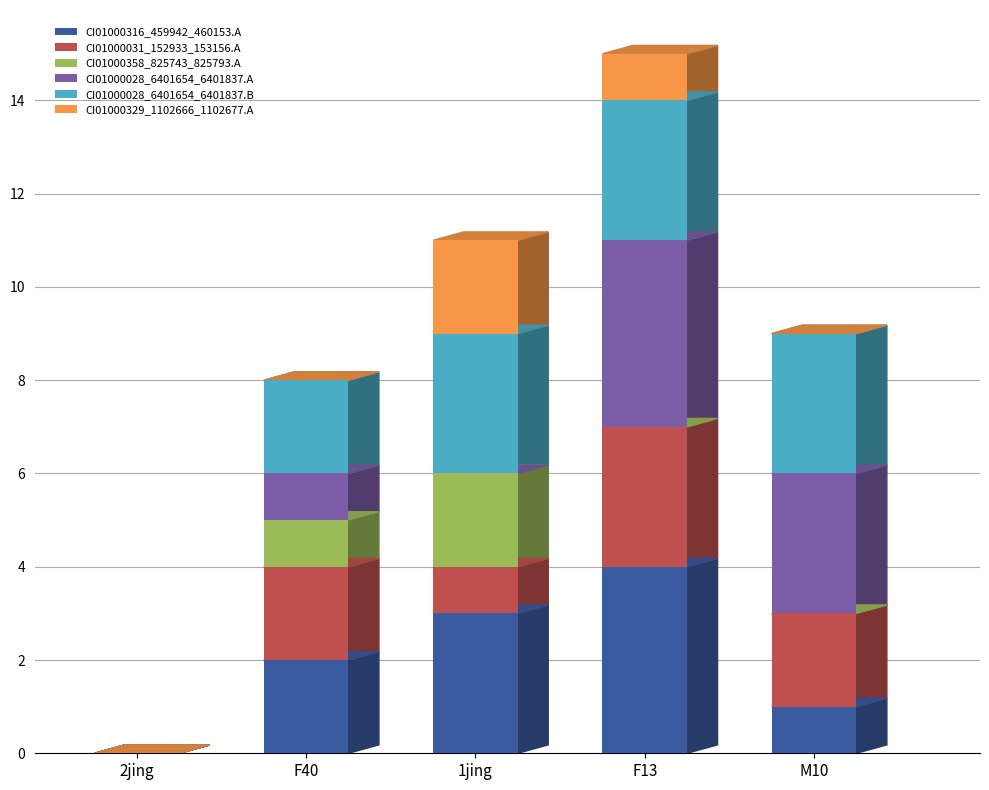

What is the sum of all CI01000316_459942_460153.A values?

10